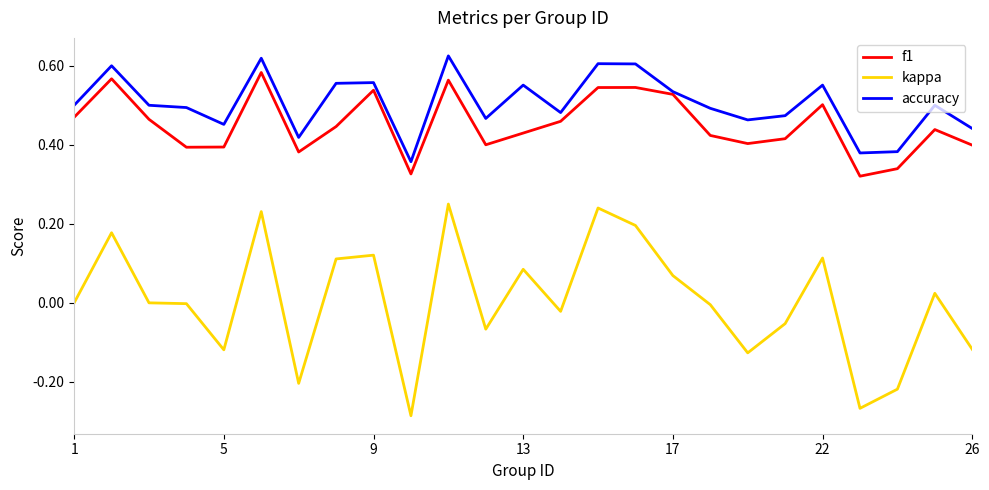

What is the sum of all f1 values?

11.3